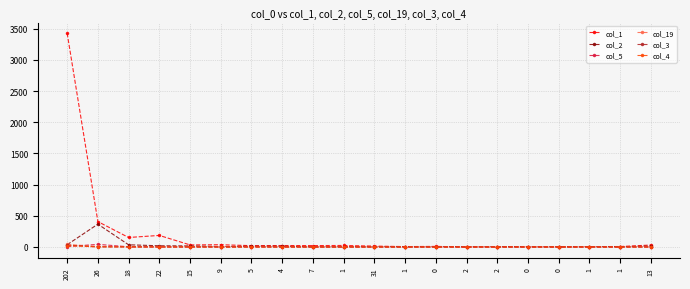

Is the value of col_1 at 0 greater than the value of col_19 at 0?

Yes